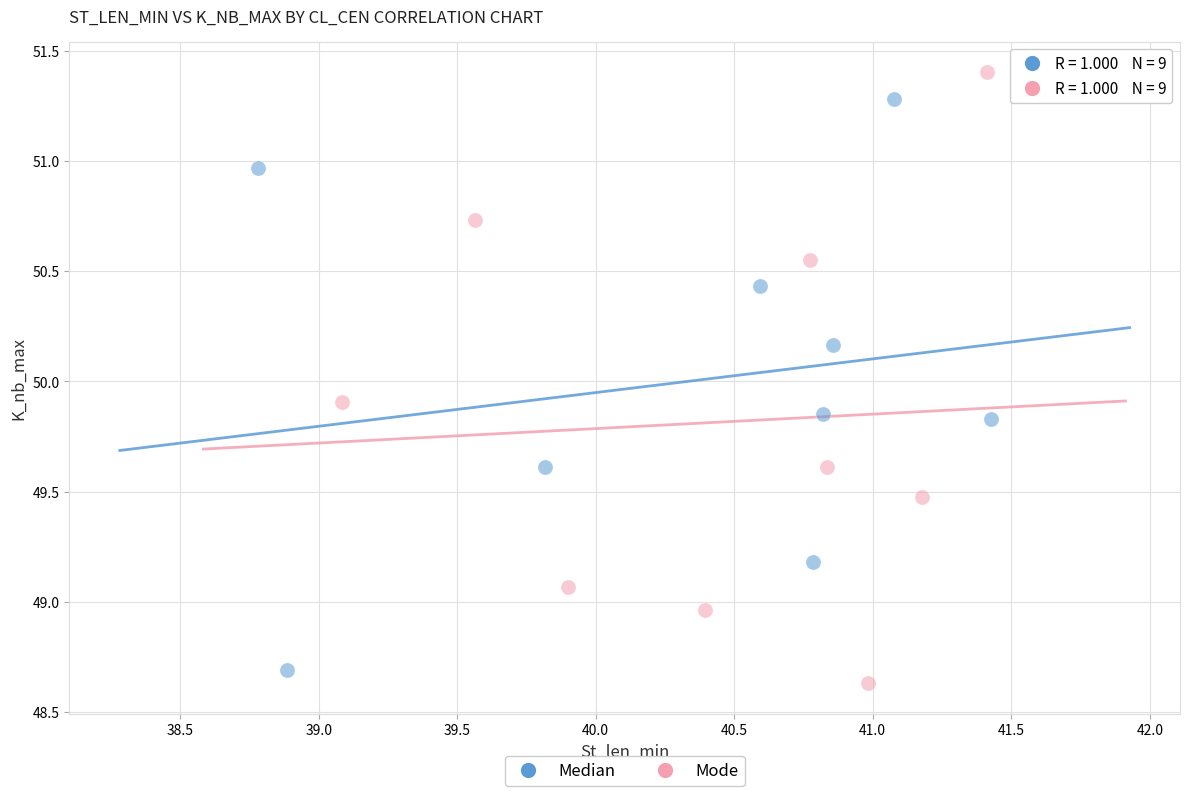

Which series has the largest Y range (max minus min)?

Mode